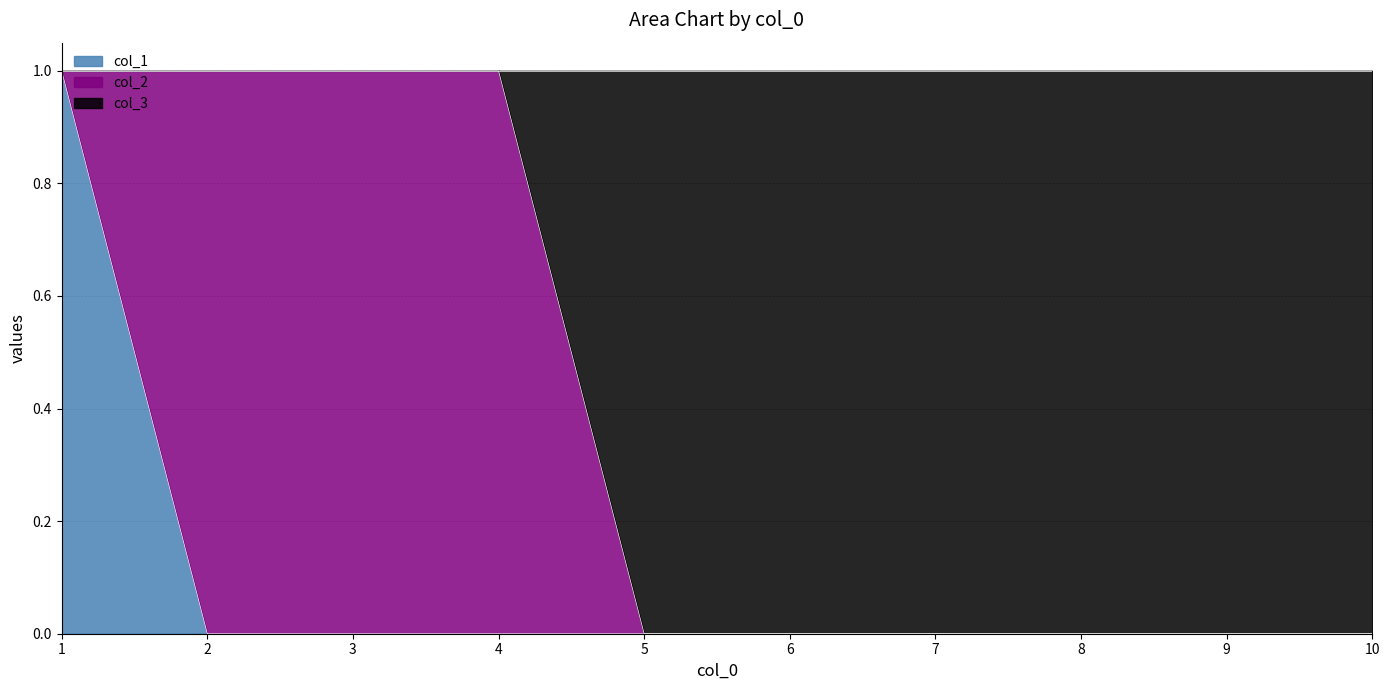

The col_1 series shows 1 at 4. True or false?

False